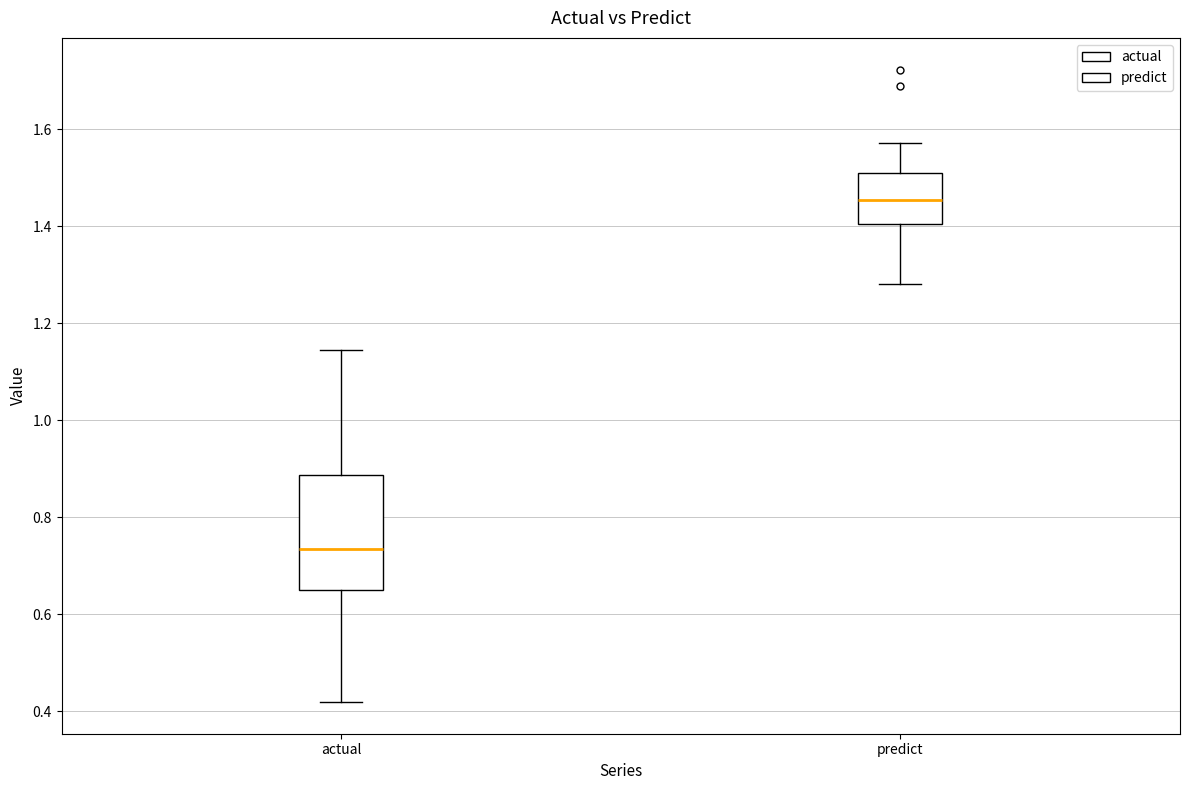

Reading left to right, read every box against the y-axis: the position of its median line, the range the box covers, and the ends of its whiskers. The values are not printed on the chart, so give them approximately, as read against the axis.

actual: median 0.74, box 0.66 to 0.88, whiskers 0.42 to 1.14
predict: median 1.46, box 1.40 to 1.50, whiskers 1.28 to 1.58